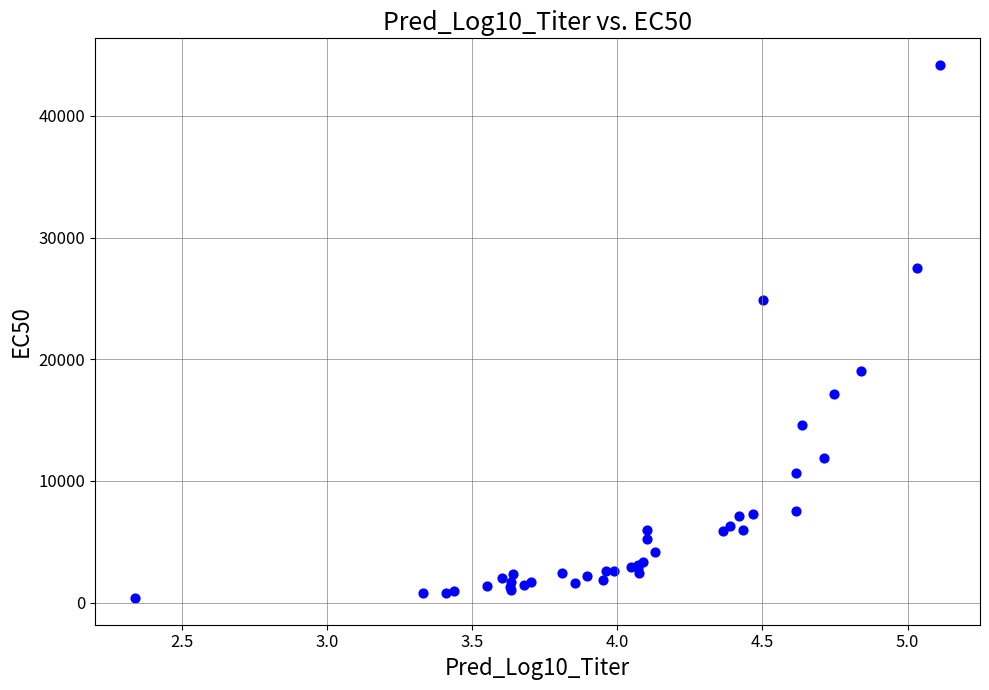

What Y value in the scatter plot is closest to 22278?

24870